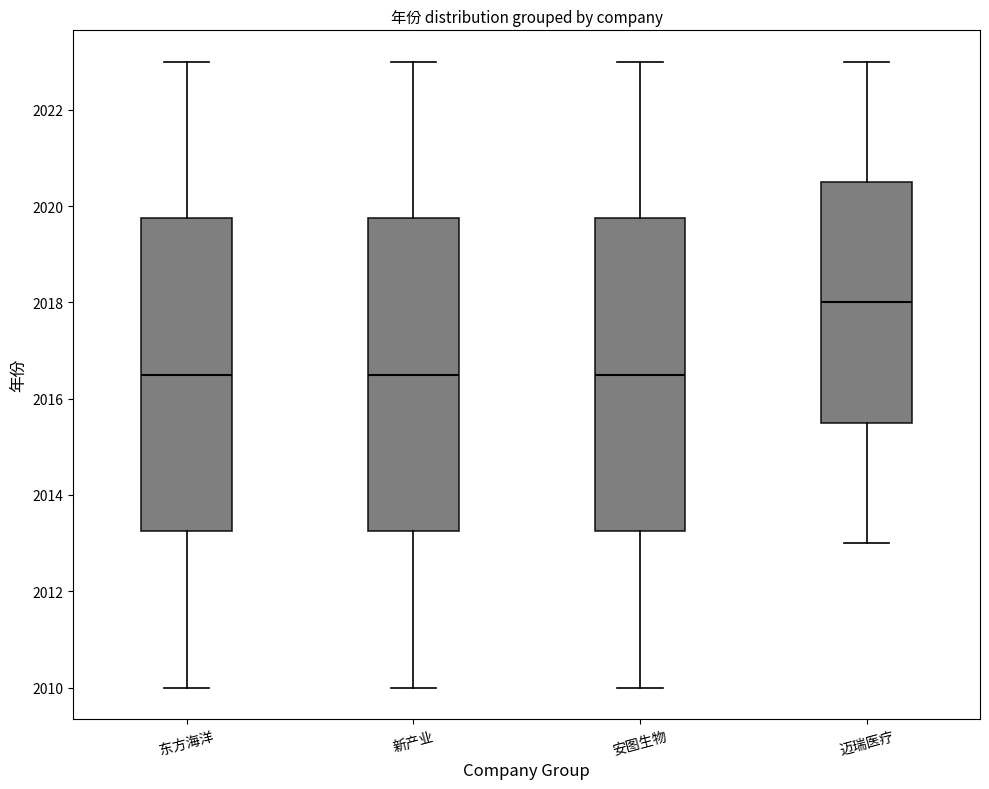

Reading left to right, read every box against the y-axis: the position of its median line, the range the box covers, and the ends of its whiskers. The values are not printed on the chart, so give them approximately, as read against the axis.

东方海洋: median 2016.6, box 2013.2 to 2019.8, whiskers 2010.0 to 2023.0
新产业: median 2016.6, box 2013.2 to 2019.8, whiskers 2010.0 to 2023.0
安图生物: median 2016.6, box 2013.2 to 2019.8, whiskers 2010.0 to 2023.0
迈瑞医疗: median 2018.0, box 2015.6 to 2020.6, whiskers 2013.0 to 2023.0